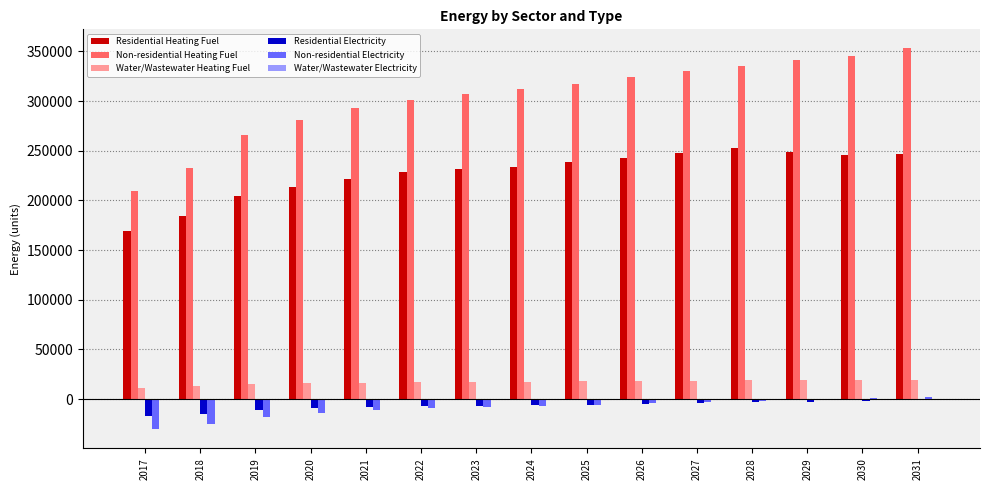

How many series are shown in this chart?

6